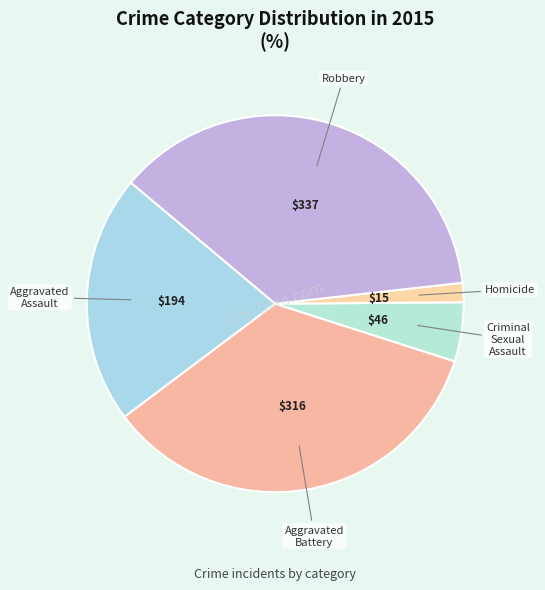

What is the ratio of the value at Aggravated Battery to the value at Aggravated Assault?

1.6